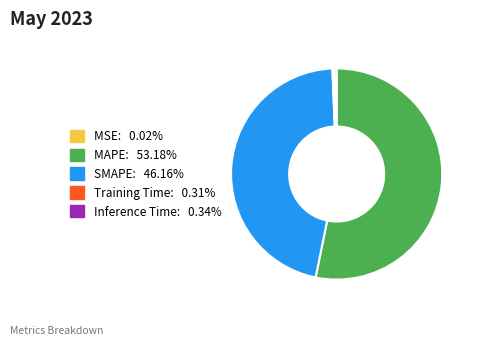

Do MAPE and SMAPE together represent more than half of the pie?

Yes